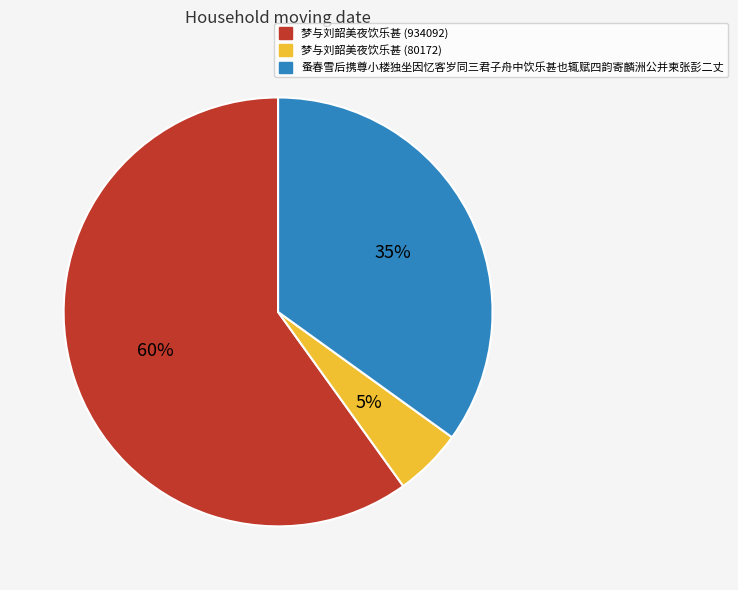

To the nearest percent, what is the difference between the 梦与刘韶美夜饮乐甚 (80172) and 蚤春雪后携尊小楼独坐因忆客岁同三君子舟中饮乐甚也辄赋四韵寄麟洲公并柬张彭二丈 slice percentages?

30%